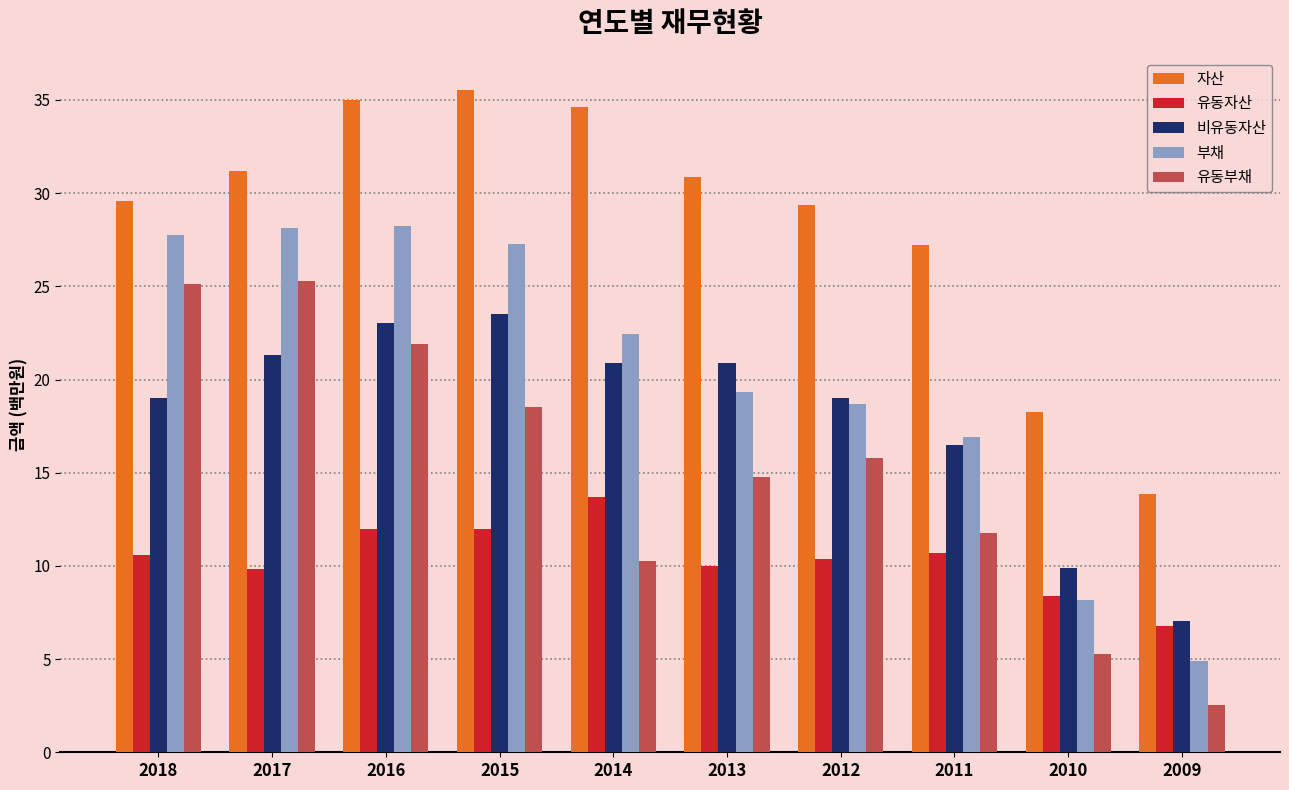

True or false: 유동자산 has a value of 4.9 at 2012.

False